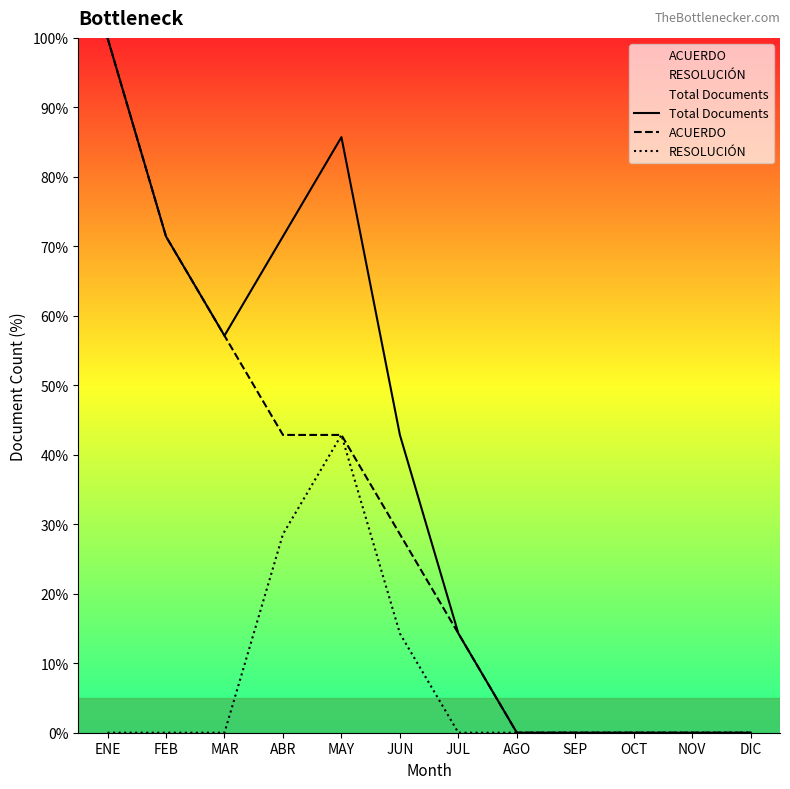

Is it true that ACUERDO equals -59.5 at SEP?

False